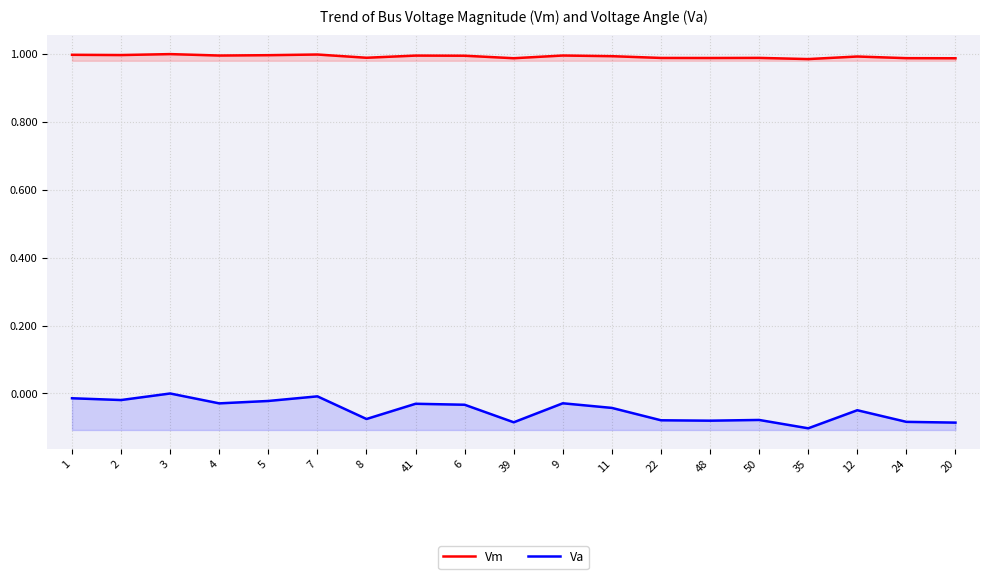

Reading left to right, extract all data points from this chart.

Vm: 1=1.0	2=1.0	3=1.0	4=1.0	5=1.0	7=1.0	8=1.0	41=1.0	6=1.0	39=1.0	9=1.0	11=1.0	22=1.0	48=1.0	50=1.0	35=1.0	12=1.0	24=1.0	20=1.0
Va: 1=-0.0	2=-0.0	3=0.0	4=-0.0	5=-0.0	7=-0.0	8=-0.1	41=-0.0	6=-0.0	39=-0.1	9=-0.0	11=-0.0	22=-0.1	48=-0.1	50=-0.1	35=-0.1	12=-0.0	24=-0.1	20=-0.1